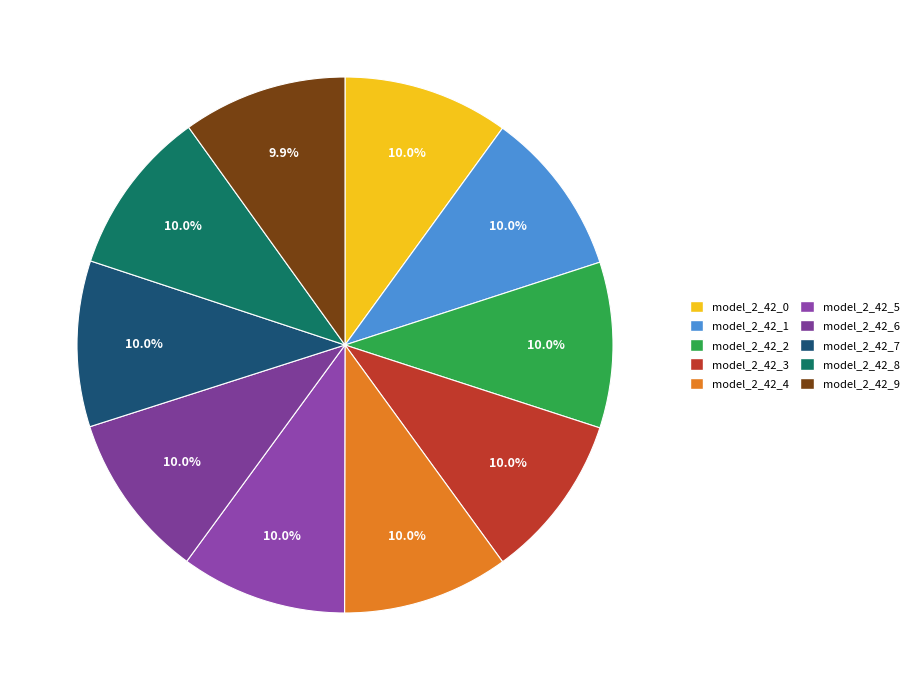

Count the number of slices in the pie.

10